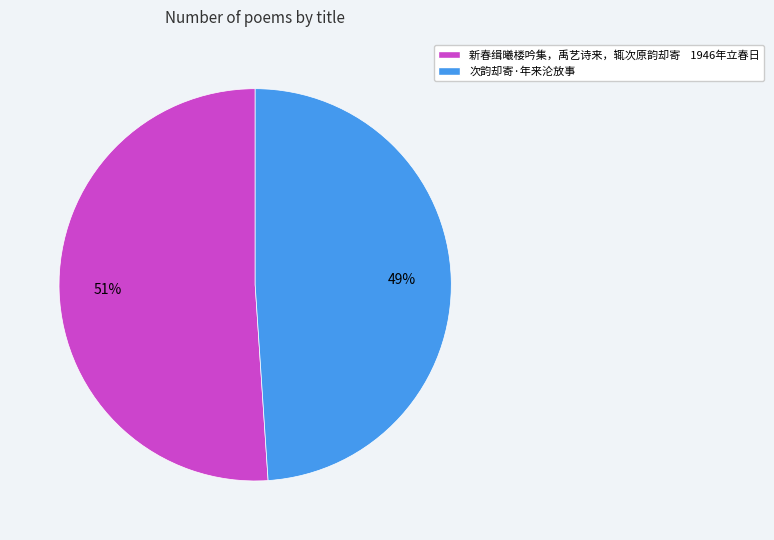

The 新春缉曦楼吟集，禹艺诗来，辄次原韵却寄 1946年立春日 slice represents 40% of the pie. True or false?

False